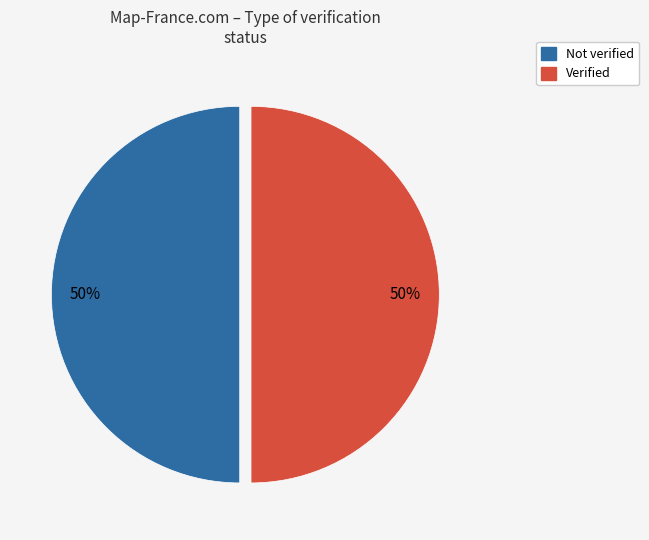

To the nearest percent, what is the combined percentage of Verified and Not verified?

100%